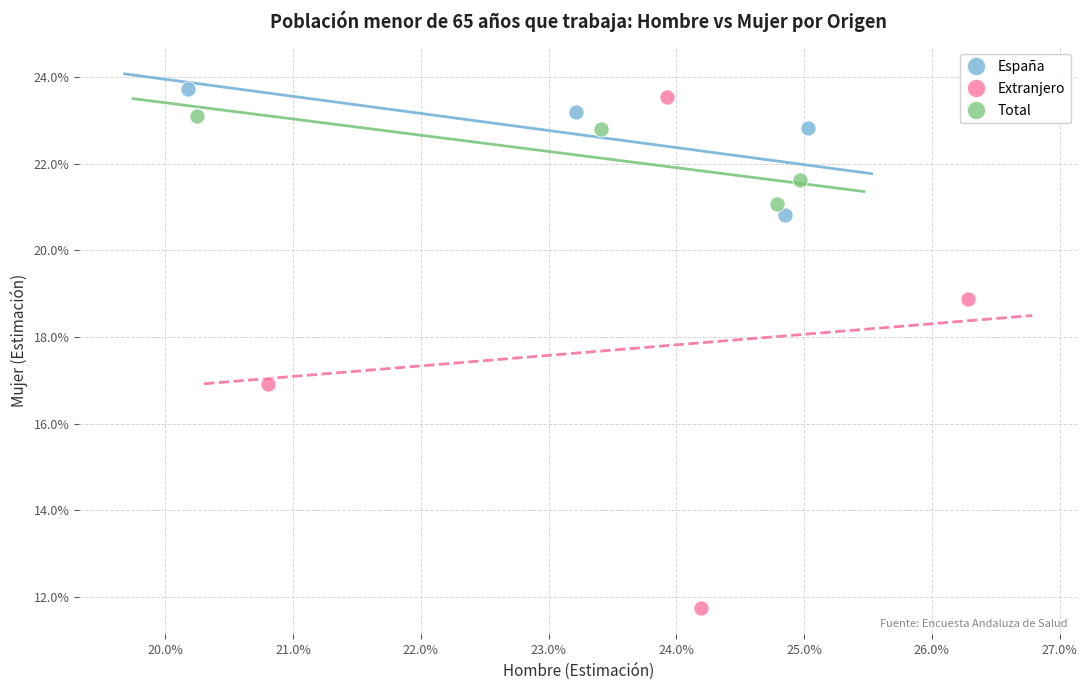

Which series reaches the minimum Y coordinate?

Extranjero